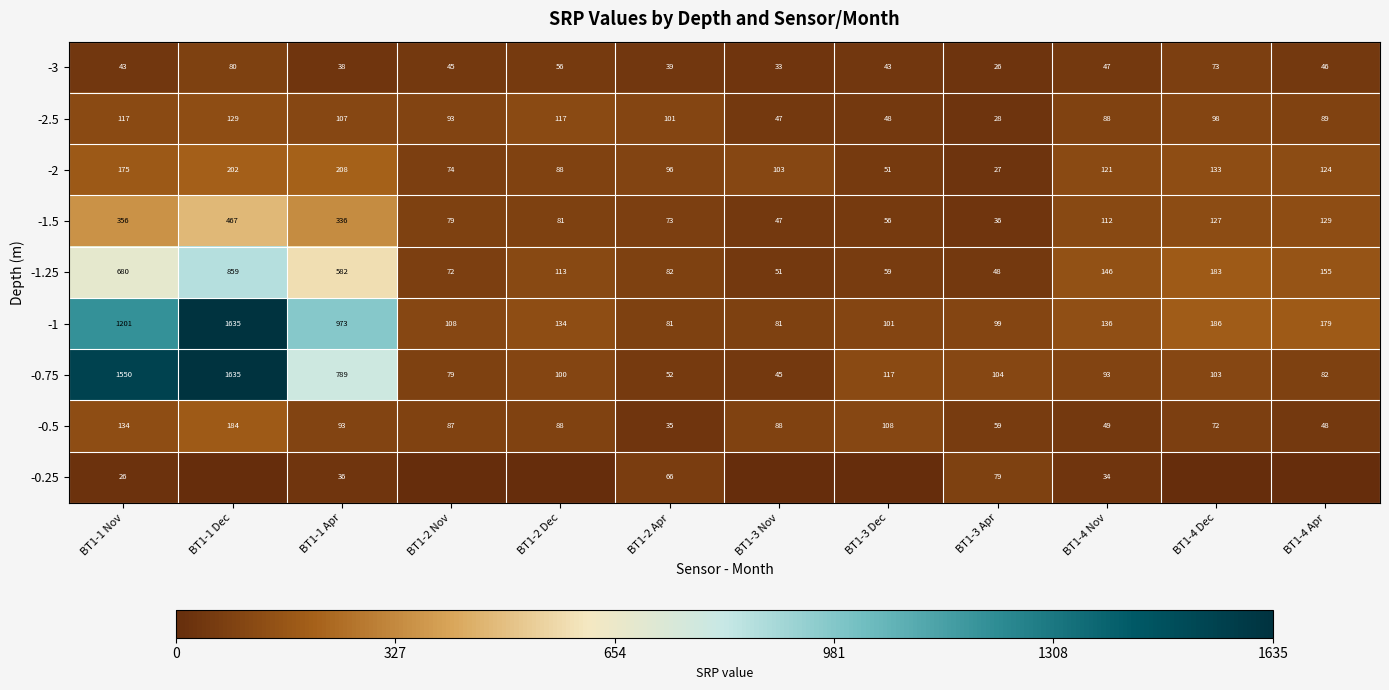

How many series are shown in this chart?

9